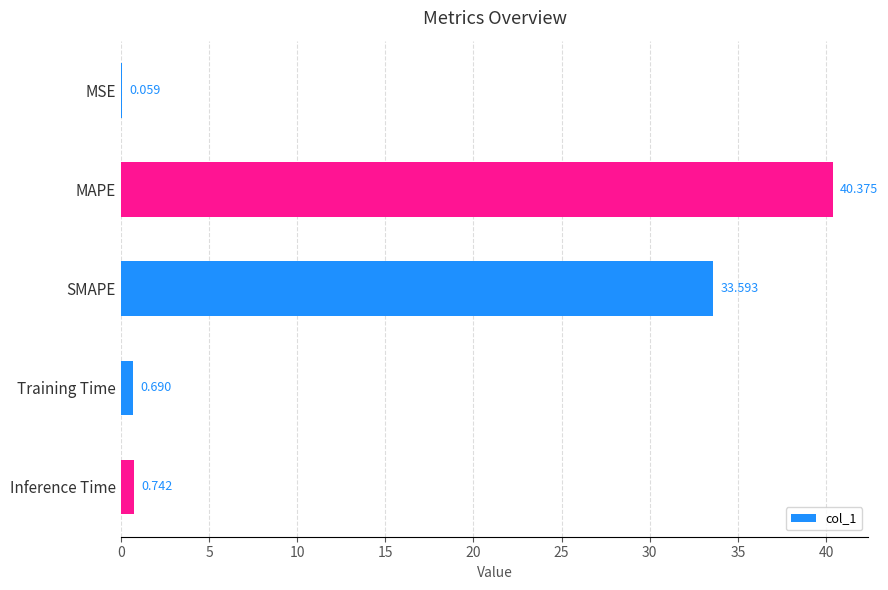

Which has a higher value, MSE or SMAPE?

SMAPE